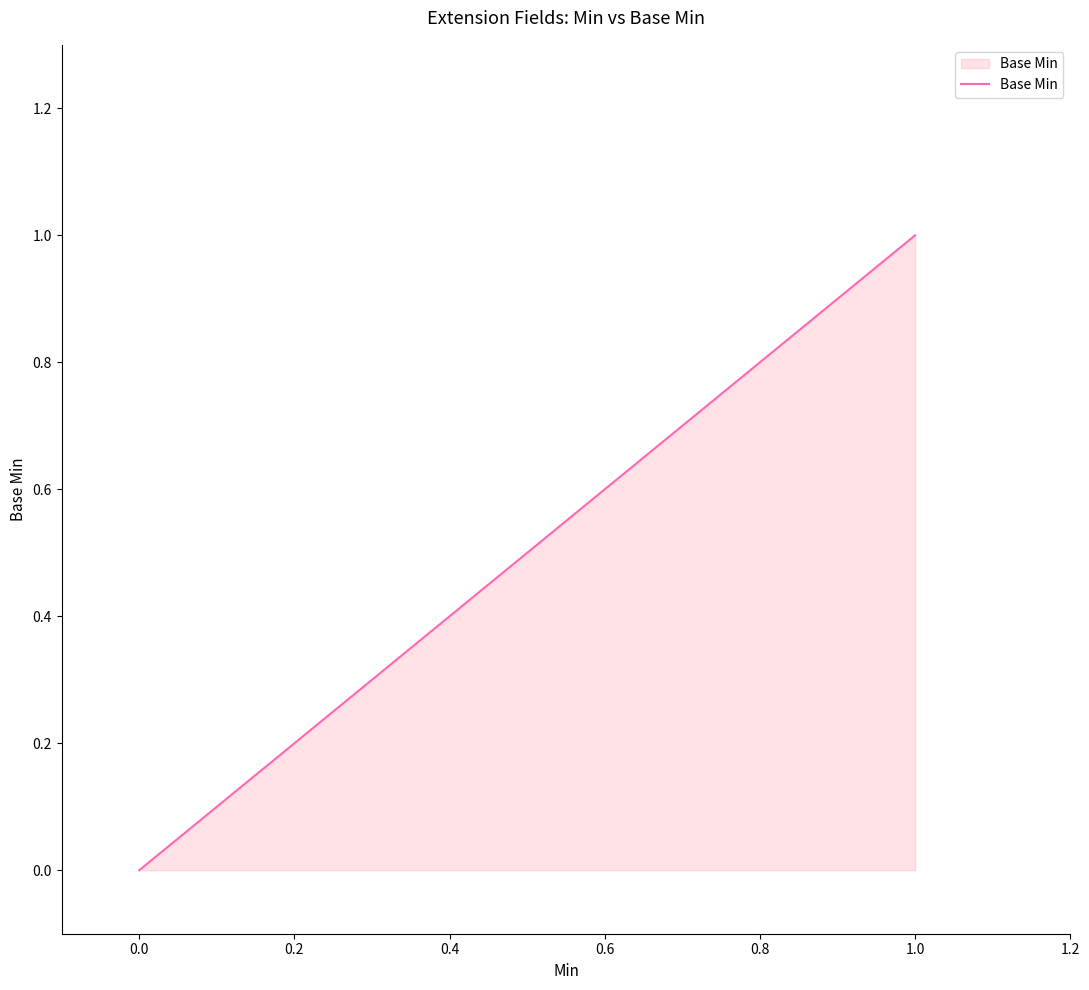

How many values are between 0 and 1?

5